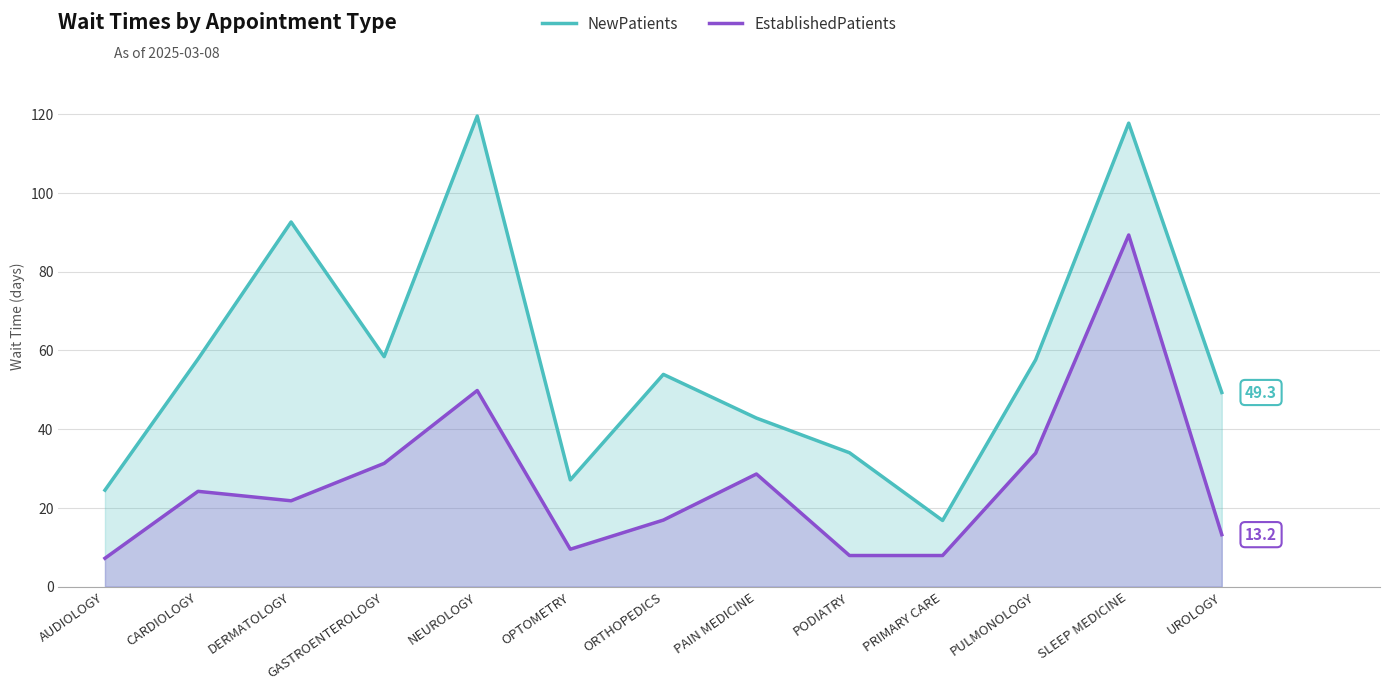

True or false: EstablishedPatients and NewPatients cross at least once.

False